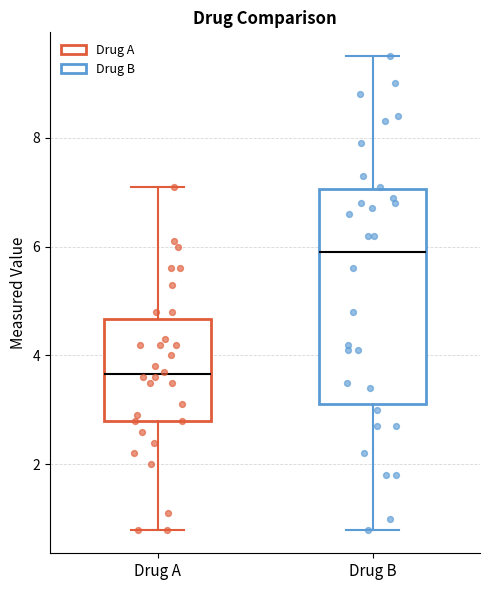

Reading left to right, transcribe this box plot: for each box, give where its median line is, the range the box spans, and where its two whiskers end, as read against the y-axis. The values are not printed on the chart, so give them approximately, as read against the axis.

Drug A: median 3.6, box 2.8 to 4.6, whiskers 0.8 to 7.2
Drug B: median 6.0, box 3.2 to 7.0, whiskers 0.8 to 9.6